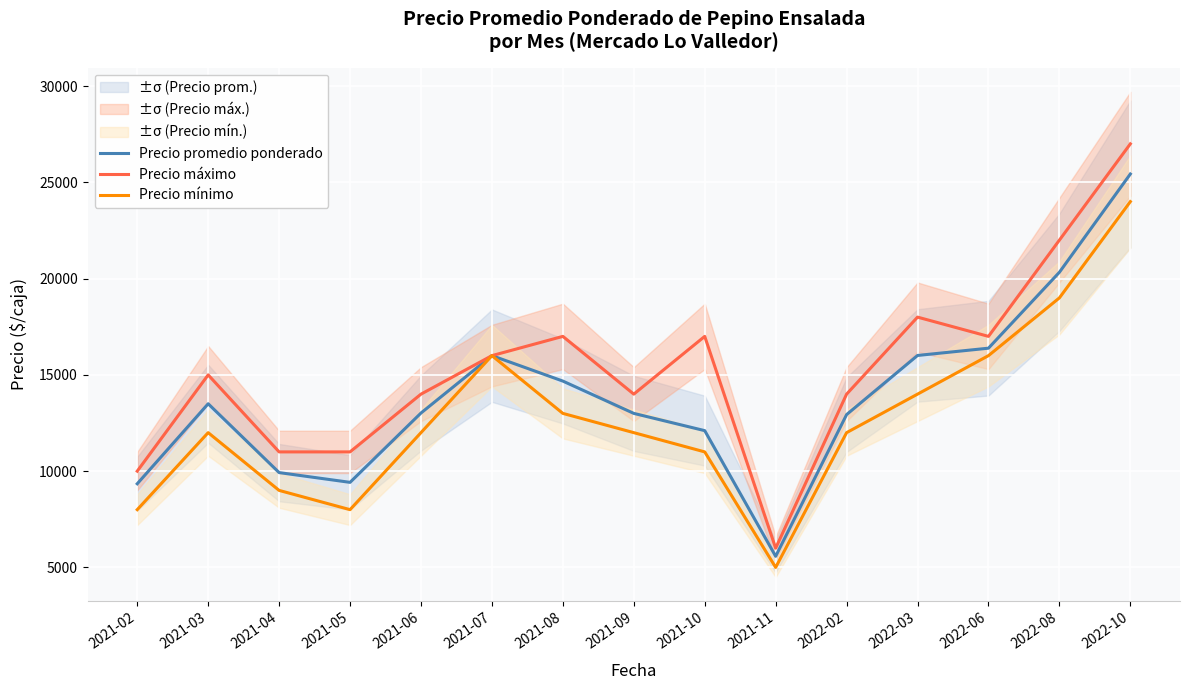

At how many categories does at least one series exceed 14126?

8